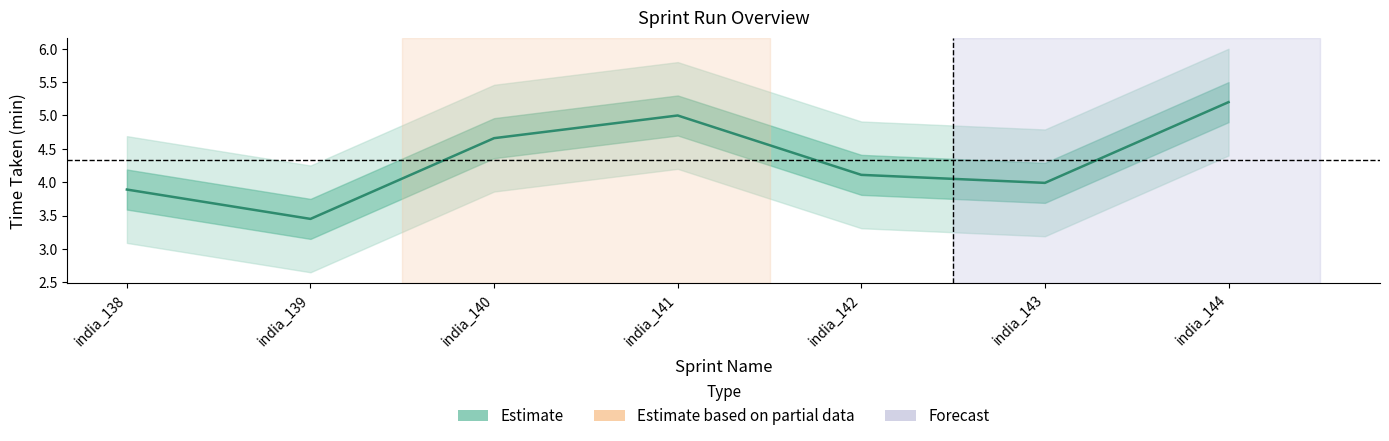

What is the minimum value shown in the chart?

3.5